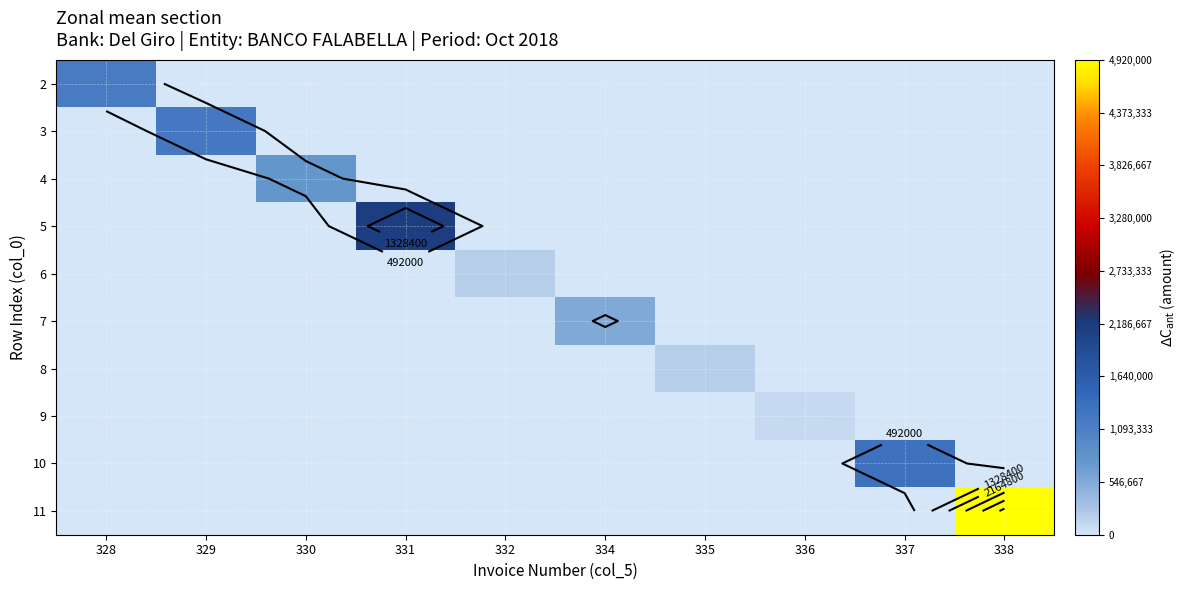

What is the difference between the maximum and second lowest values in the 8 series?

187500